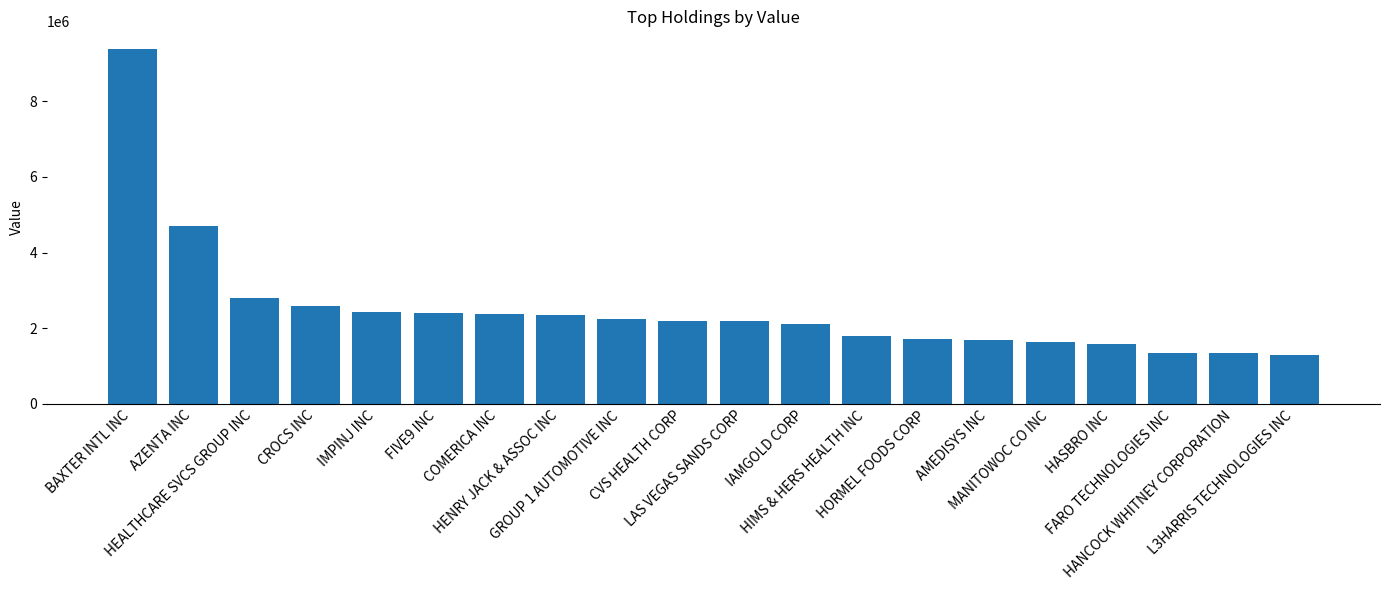

How many distinct data groups are displayed?

1